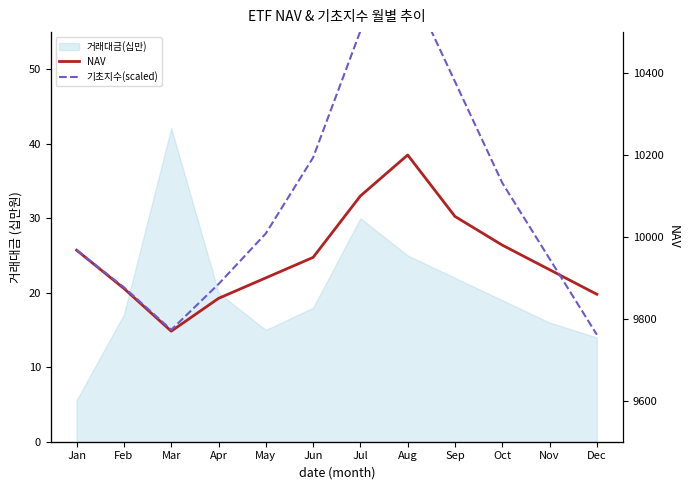

The value of 기초지수 at Nov is 1610.0. True or false?

True